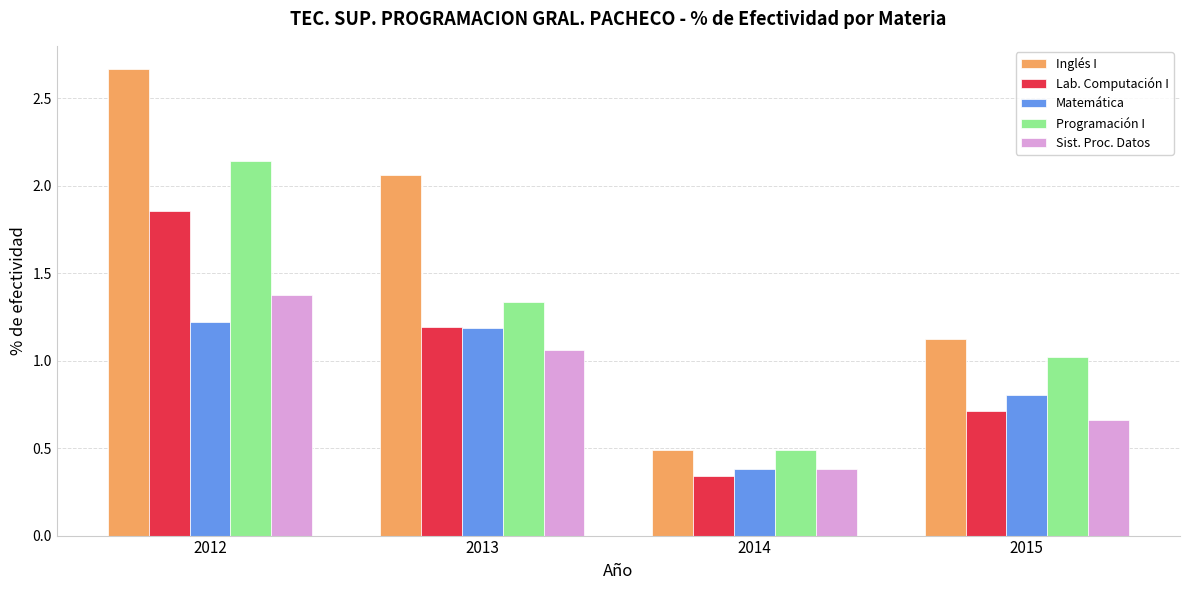

How many bars are there in each group?

5